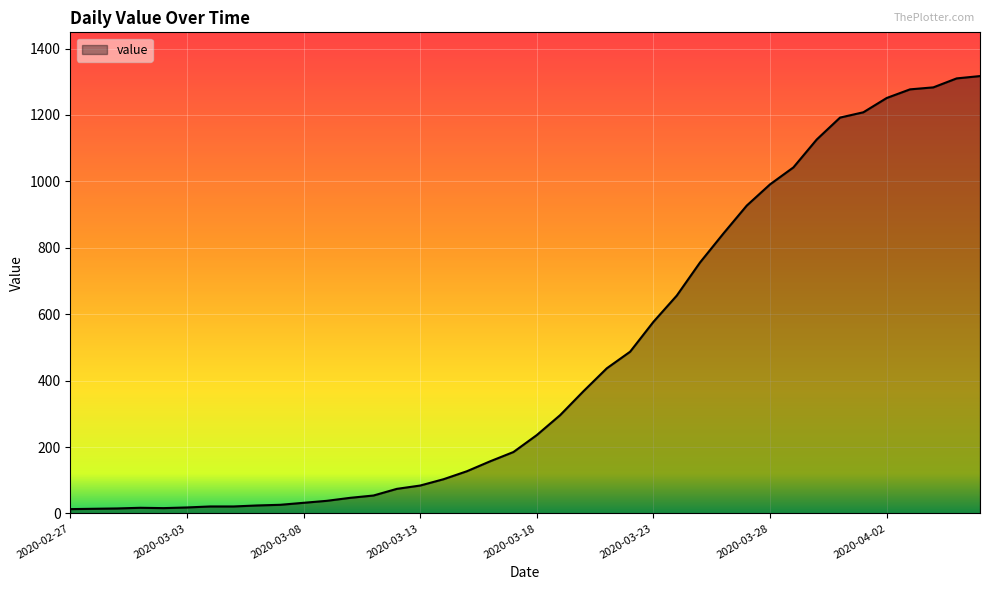

What is the difference between the maximum and minimum values?

1304